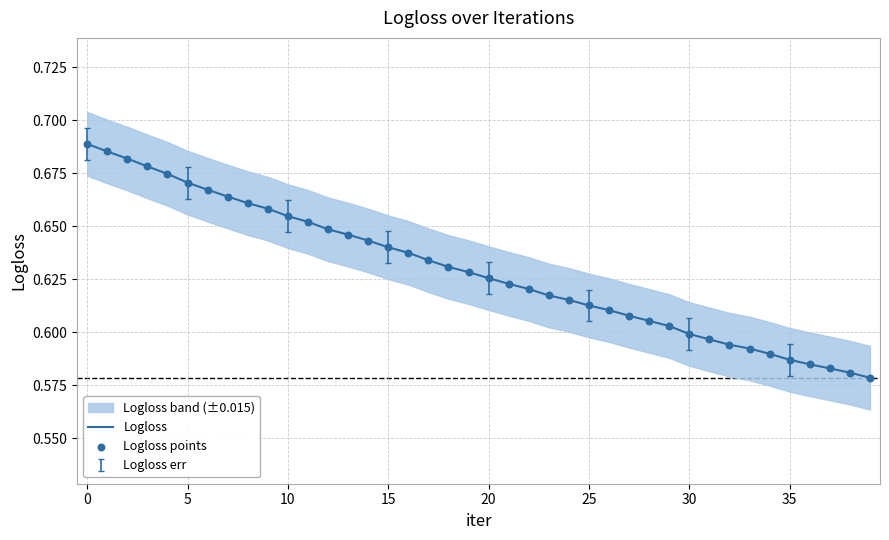

Is the value of Logloss at 10 greater than the value of Logloss points at 22?

Yes